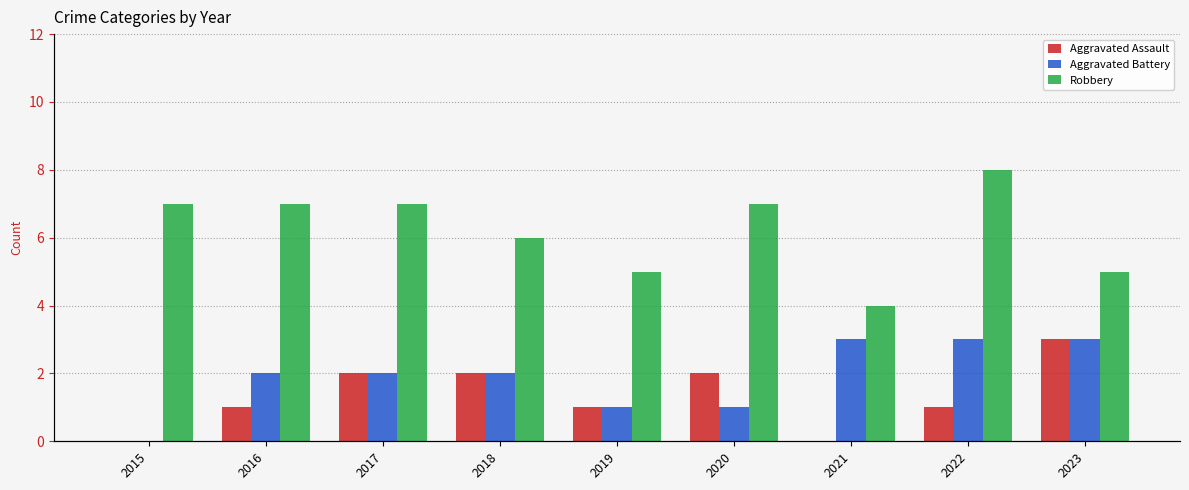

What are all the series names shown in the legend?

Aggravated Assault, Aggravated Battery, Robbery